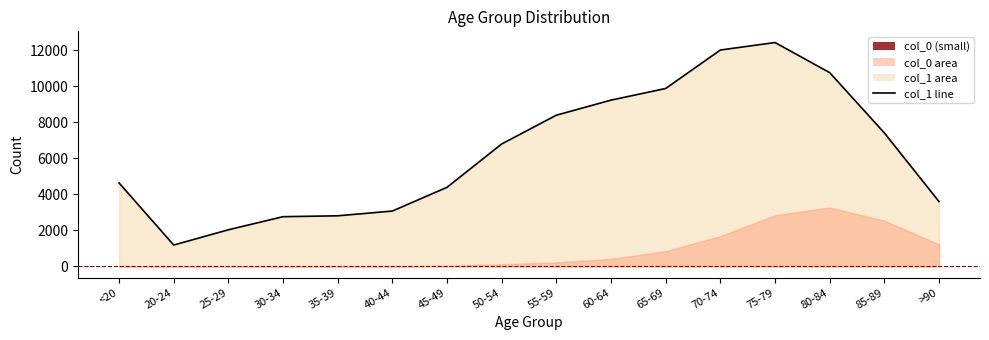

List the labels in order of value, largest first.

75-79, 70-74, 80-84, 65-69, 60-64, 55-59, 85-89, 50-54, <20, 45-49, >90, 40-44, 35-39, 30-34, 25-29, 20-24